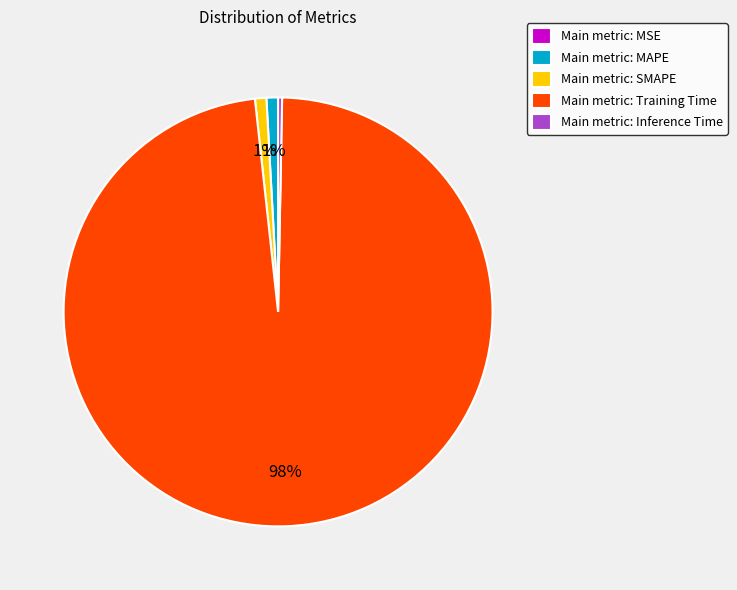

To the nearest percent, what is the difference between the Main metric: SMAPE and Main metric: Training Time slice percentages?

97%